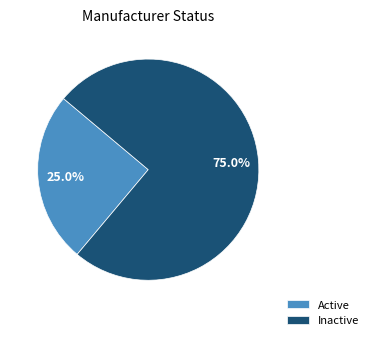

Is it true that Inactive is 75% of the pie?

True